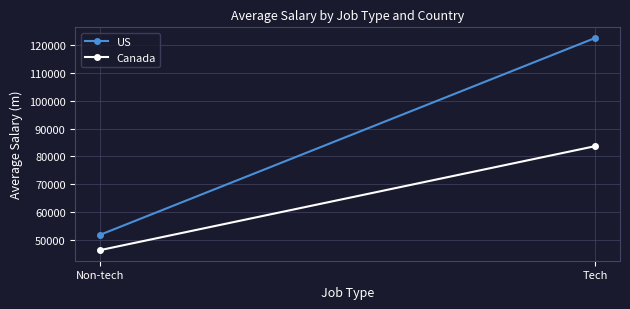

List the labels in order of Canada value, largest first.

Tech, Non-tech